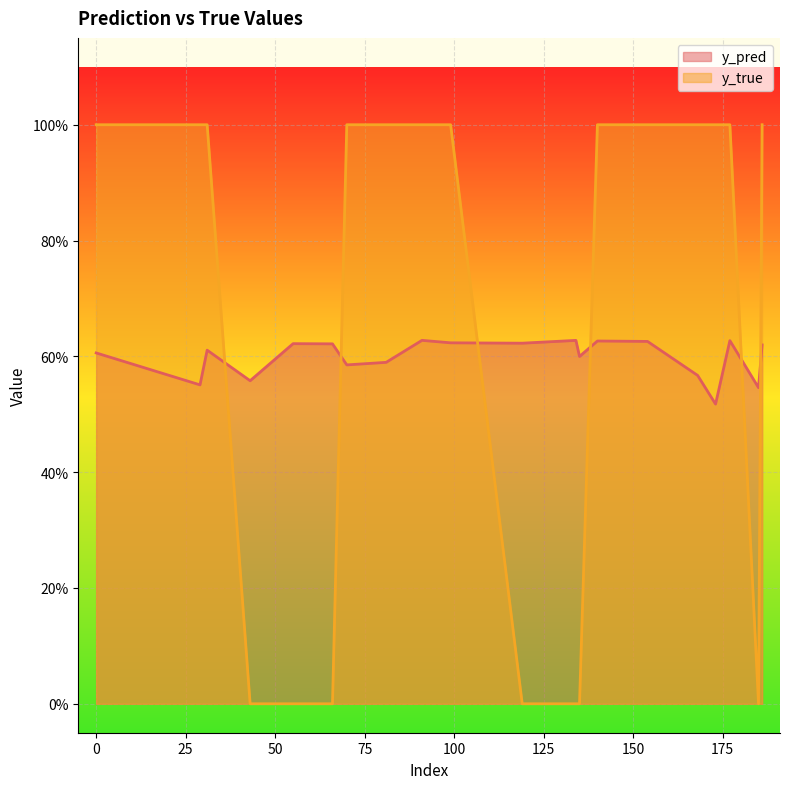

Count the y_true values in the range 0 to 1.

20